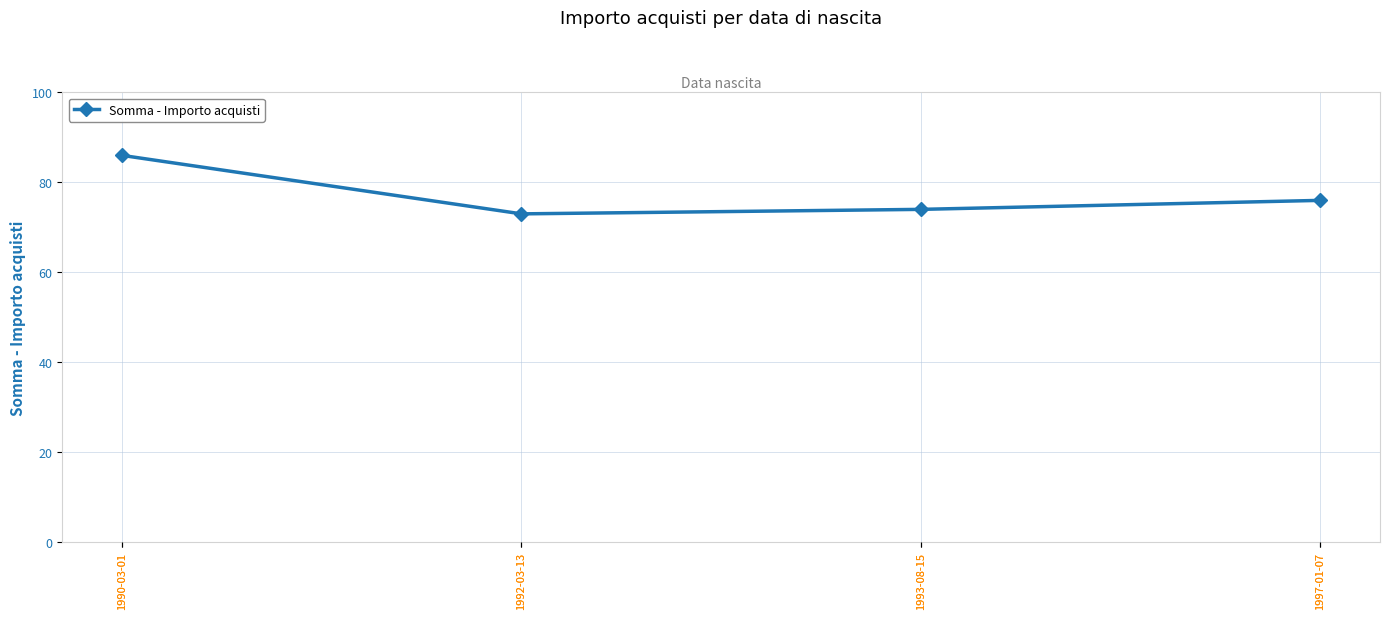

At which category does the chart reach its minimum across all series?

1992-03-13